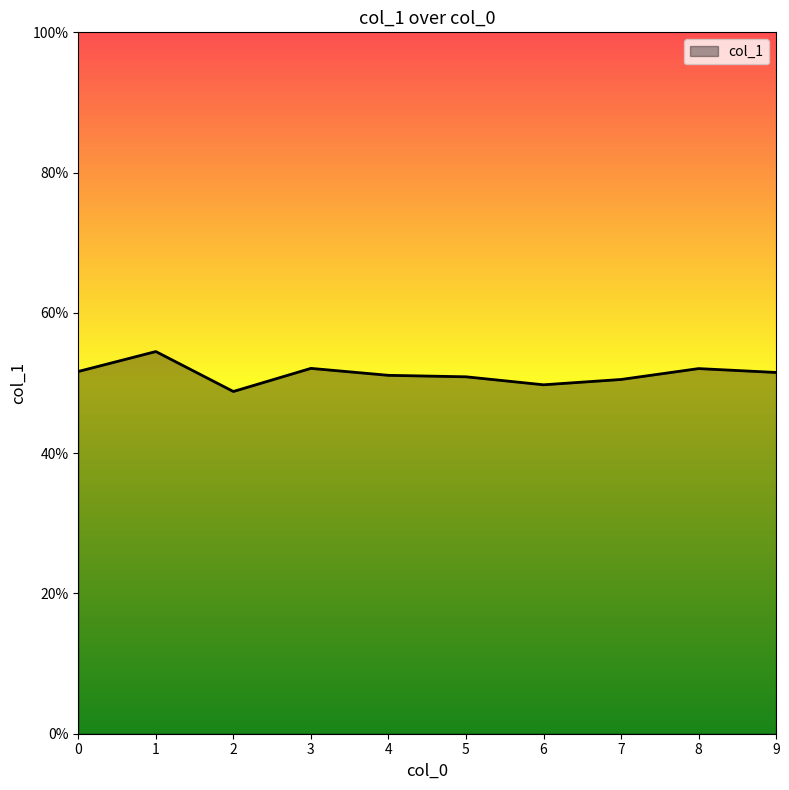

Is this an area chart (filled region under the line)?

Yes